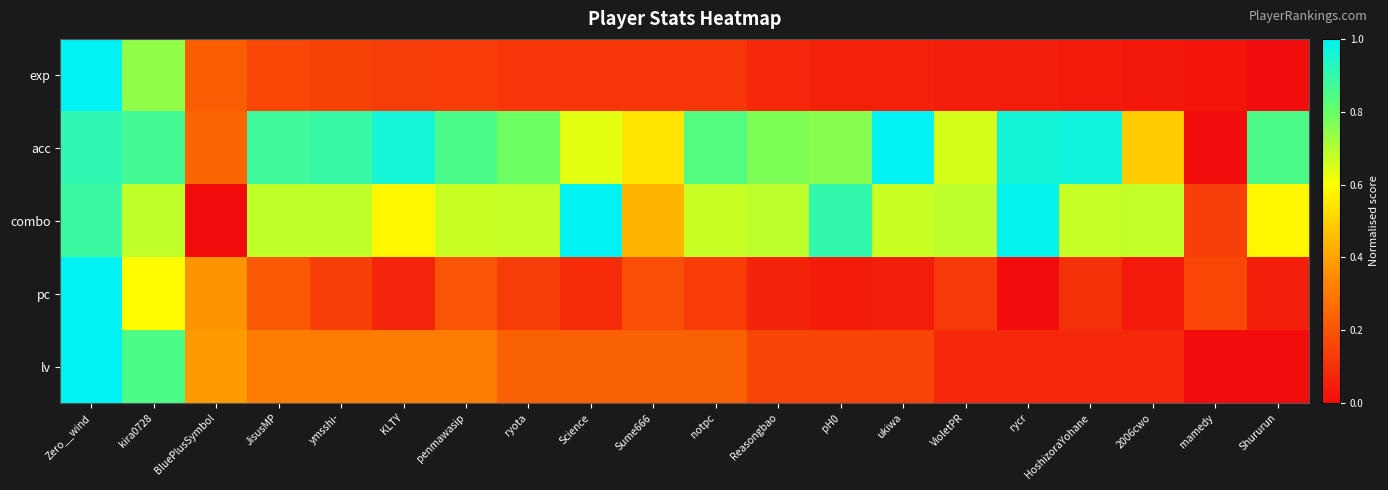

At how many categories does at least one series exceed 0?

20